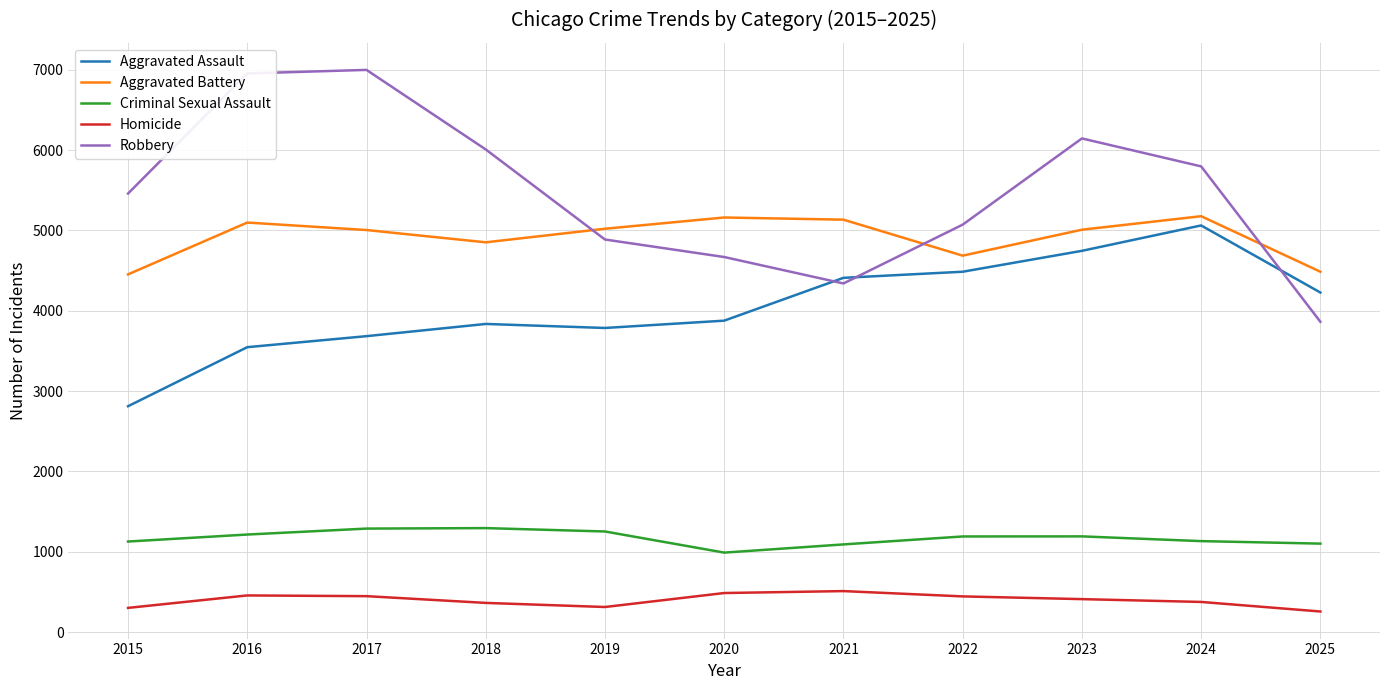

Which series has the widest spread of values?

Robbery